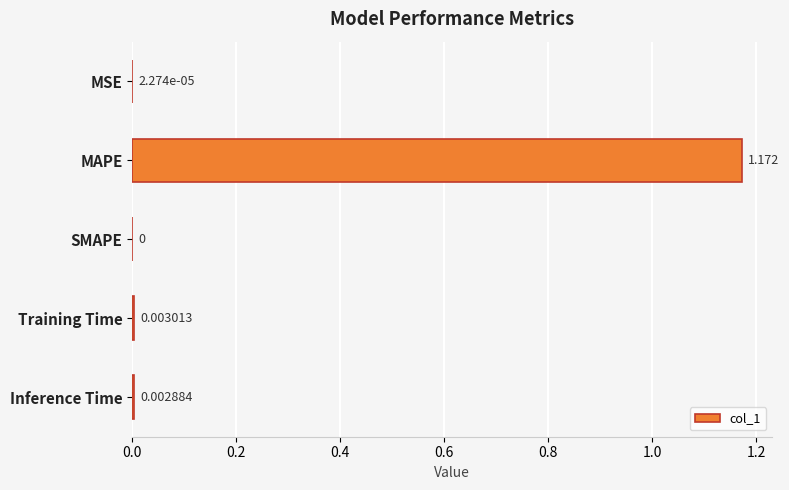

At which label is the value closest to 0?

SMAPE